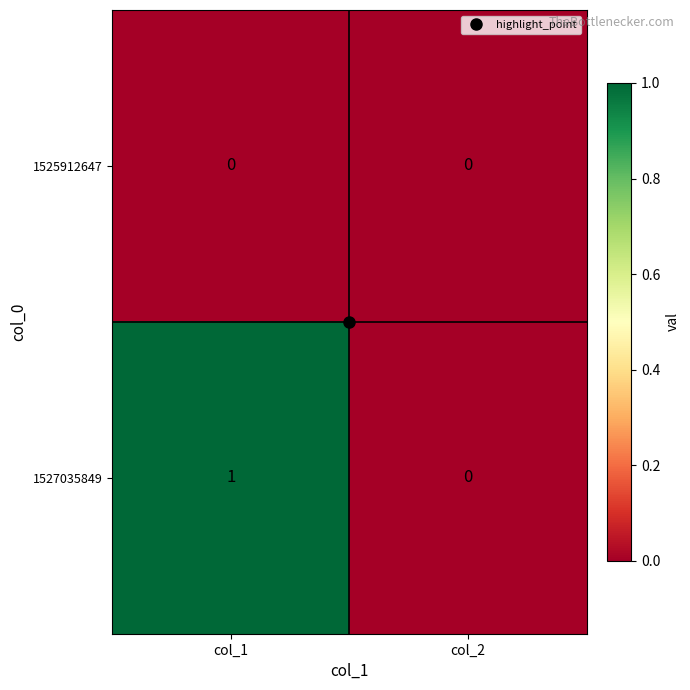

The 1527035849 series shows 1 at col_1. True or false?

True